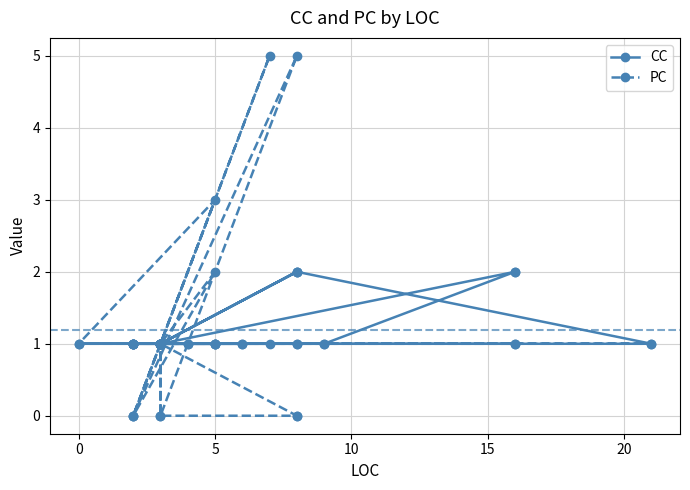

Which series ends up on top after the final intersection of CC and PC?

CC